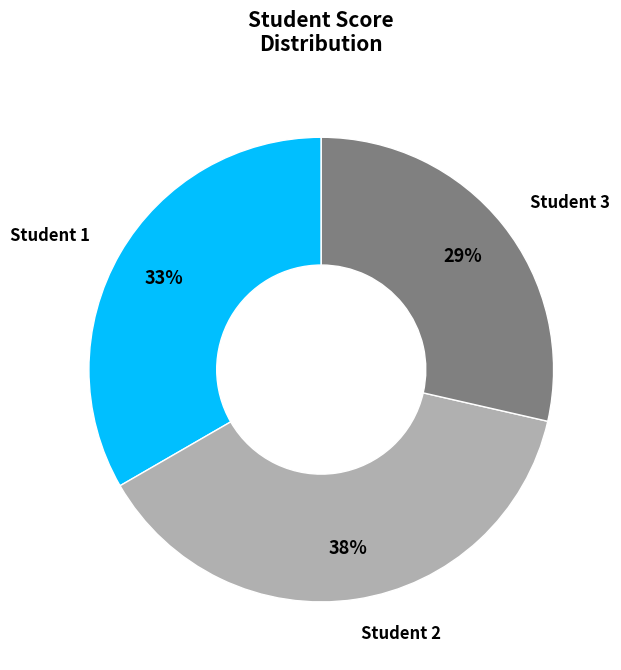

Is it true that Student 2 is 27% of the pie?

False